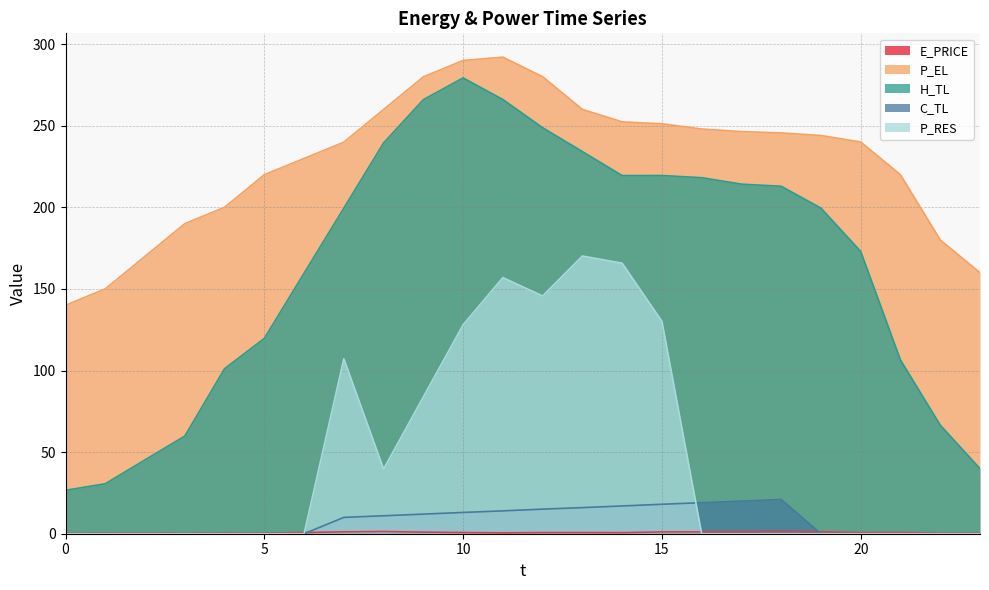

The P_EL series shows 252.4 at 14. True or false?

True